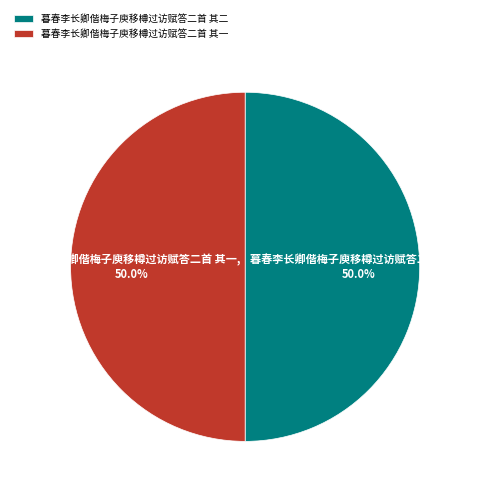

Approximately how many times larger is the value at 暮春李长卿偕梅子庾移樽过访赋答二首 其二 compared to 暮春李长卿偕梅子庾移樽过访赋答二首 其一?

1.0